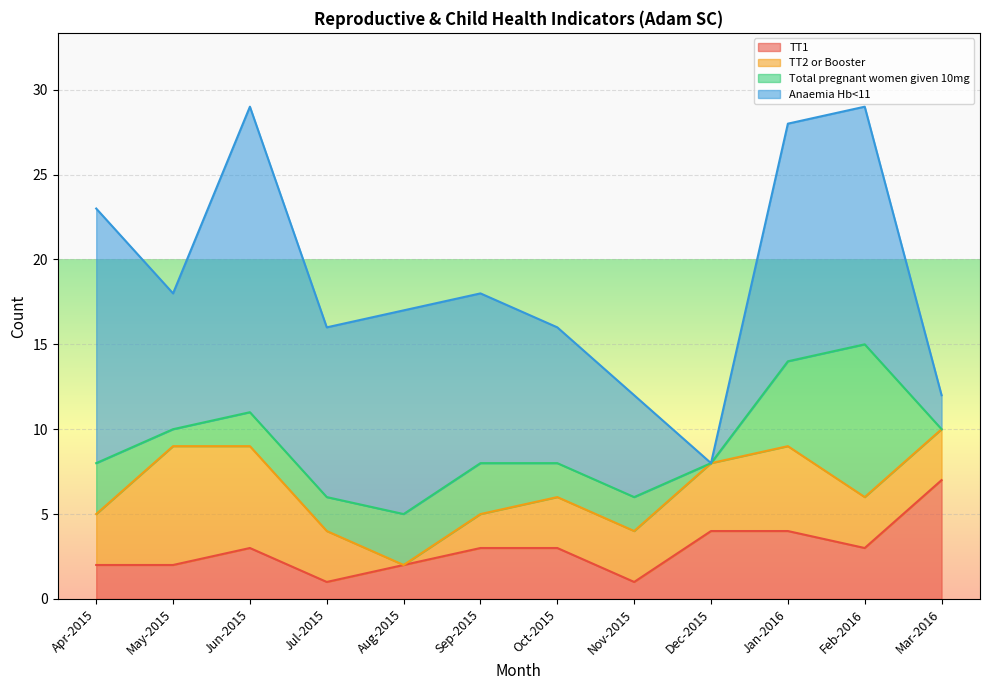

Read the Anaemia Hb<11 value at Jan-2016, to the nearest 10.

10